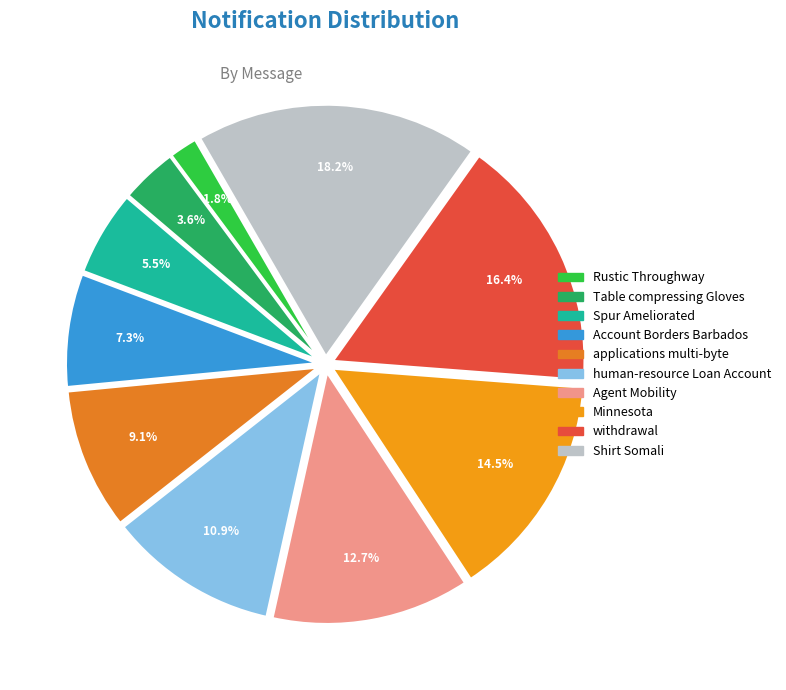

The Rustic Throughway slice represents 2% of the pie. True or false?

True